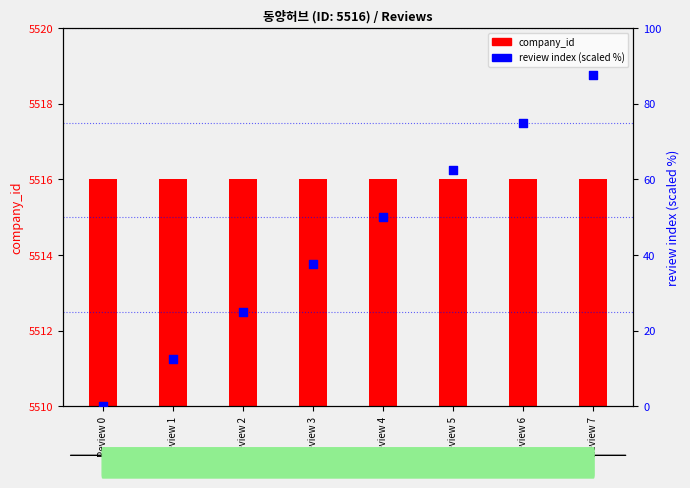

At how many categories does at least one series exceed 4943?

8